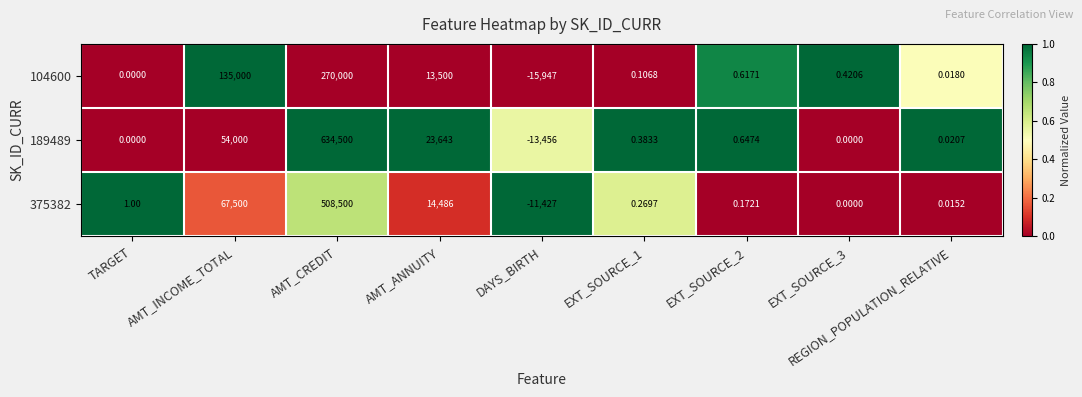

At which label does 189489 reach its peak?

AMT_CREDIT